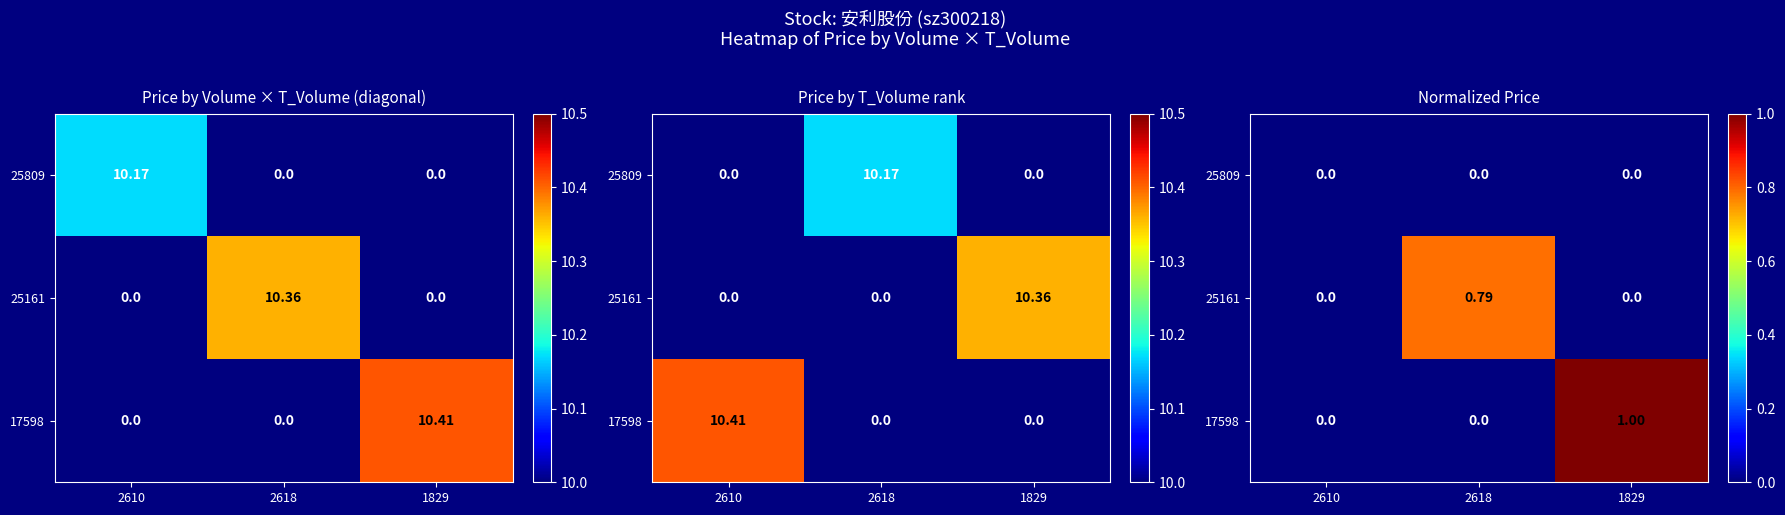

Between 1829 and 2618, which is larger?

1829